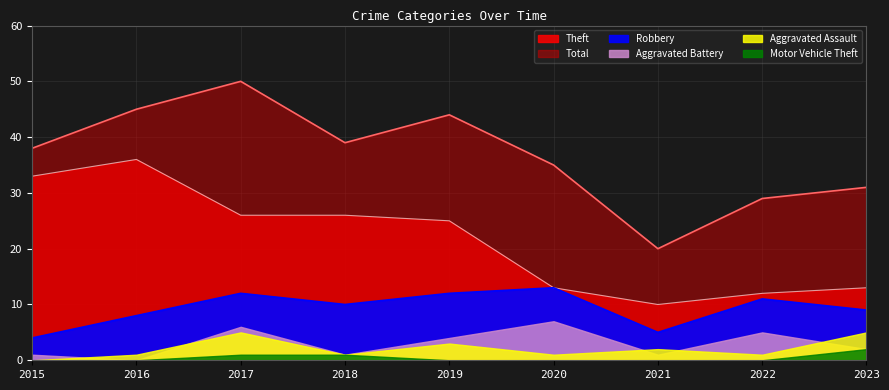

True or false: Total has more than 0 interior local peaks.

True